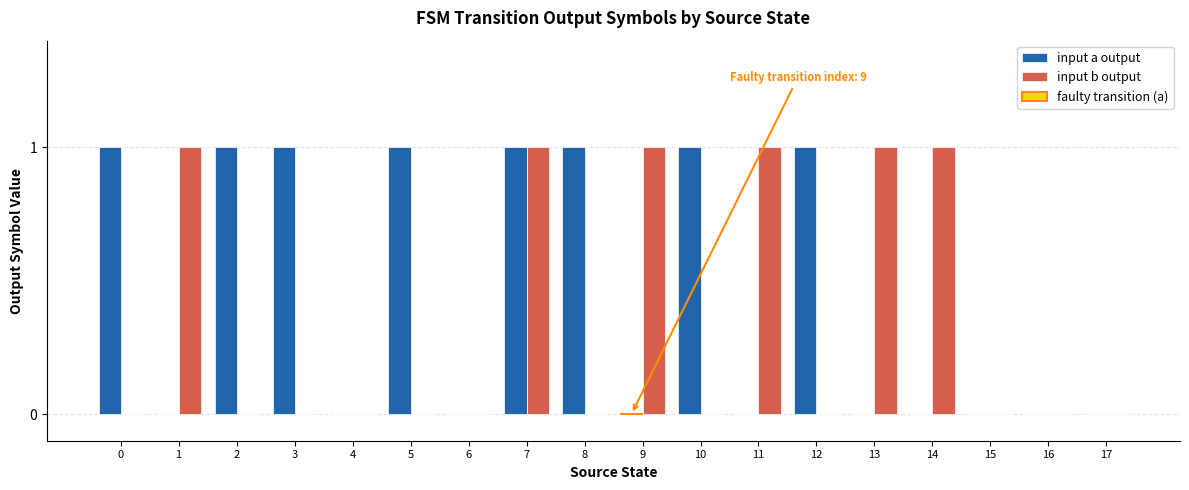

Reading right to left, transcribe all the data shown in this chart.

input a output: 17=0	16=0	15=0	14=0	13=0	12=1	11=0	10=1	9=0	8=1	7=1	6=0	5=1	4=0	3=1	2=1	1=0	0=1
input b output: 17=0	16=0	15=0	14=1	13=1	12=0	11=1	10=0	9=1	8=0	7=1	6=0	5=0	4=0	3=0	2=0	1=1	0=0